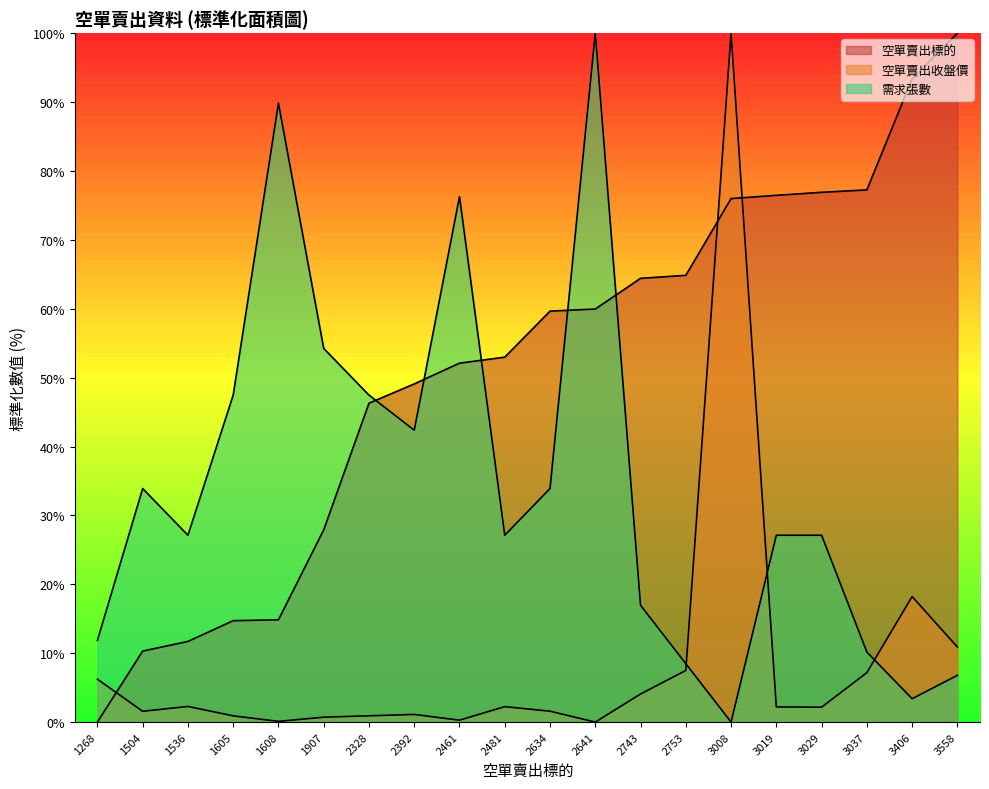

Which series has the largest total across all categories?

空單賣出標的